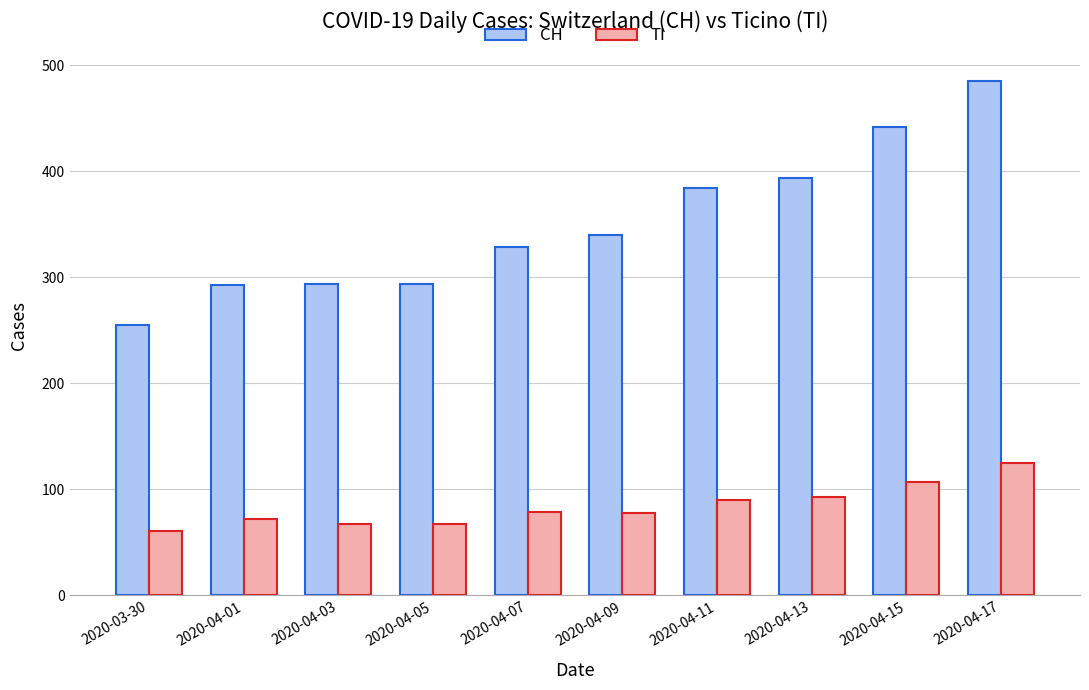

How many categories are shown in the chart?

10